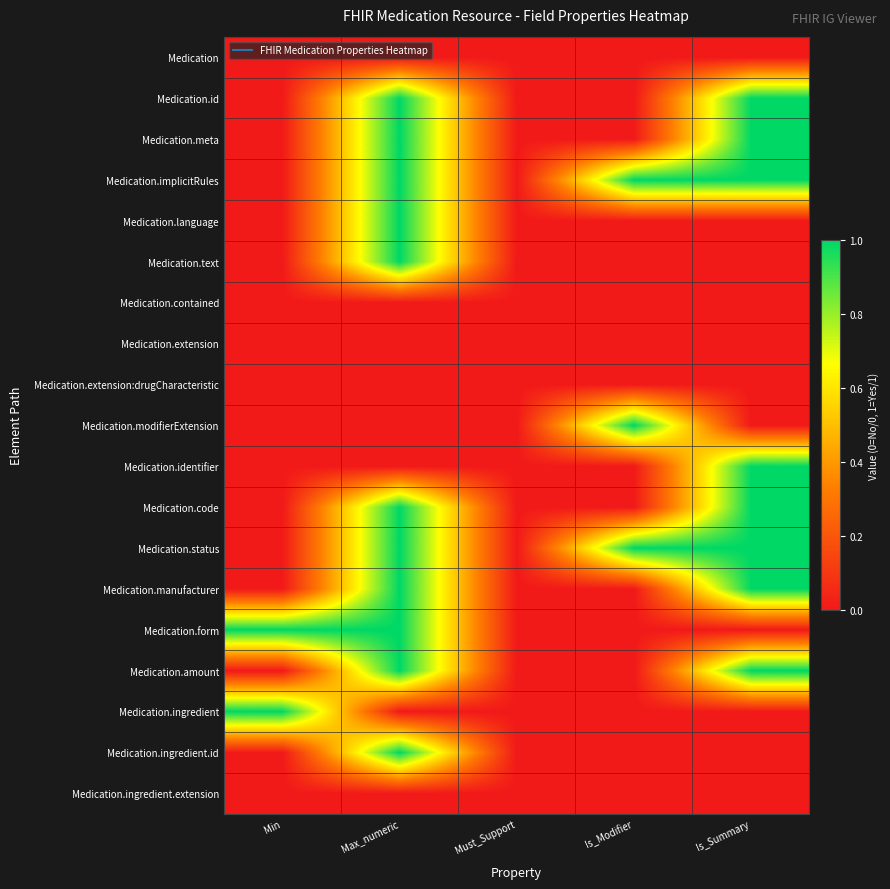

At which category does the chart reach its minimum across all series?

Min